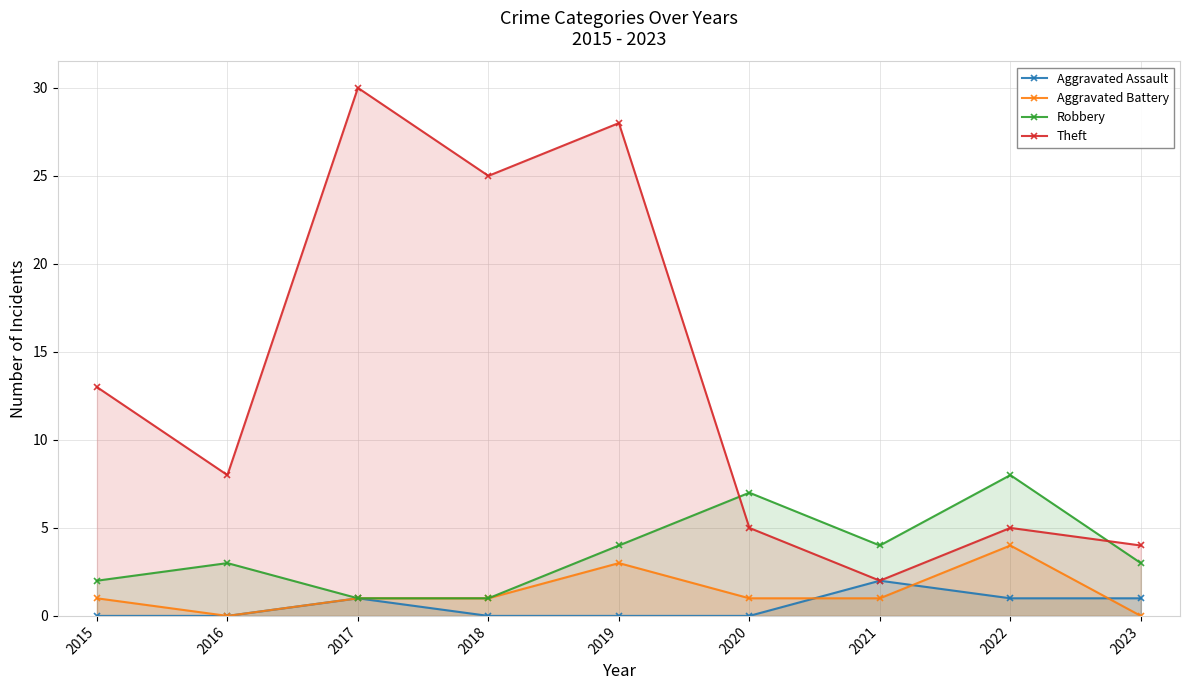

At which label does Robbery reach its peak?

2022